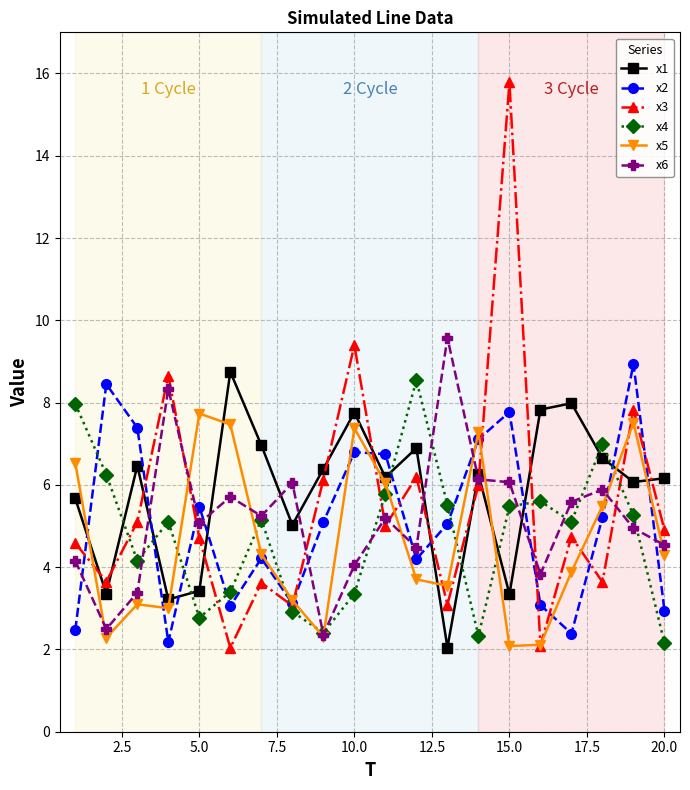

Which series has the widest spread of values?

x3